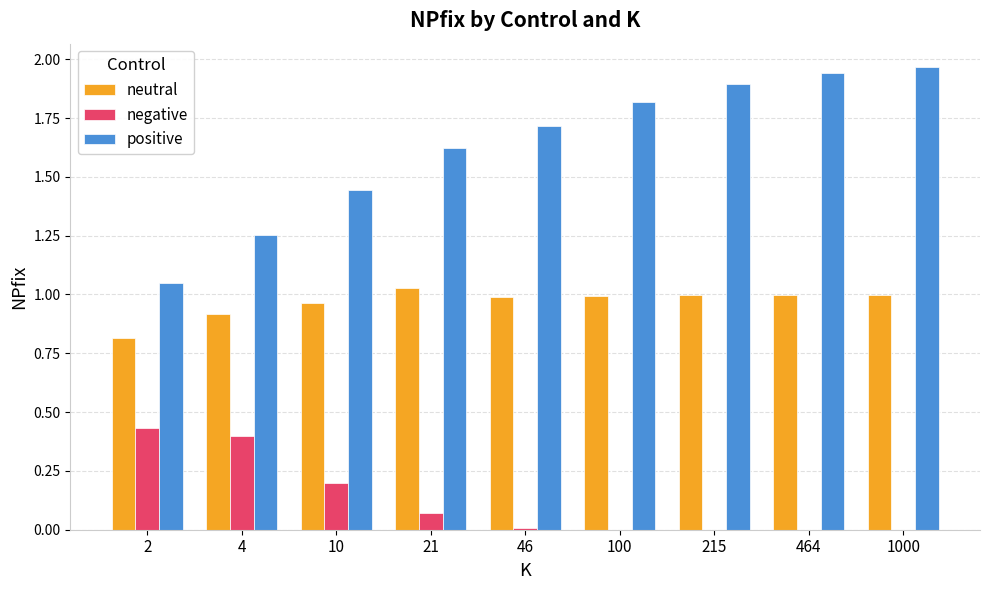

True or false: positive has a value of 1.7 at 46.

True